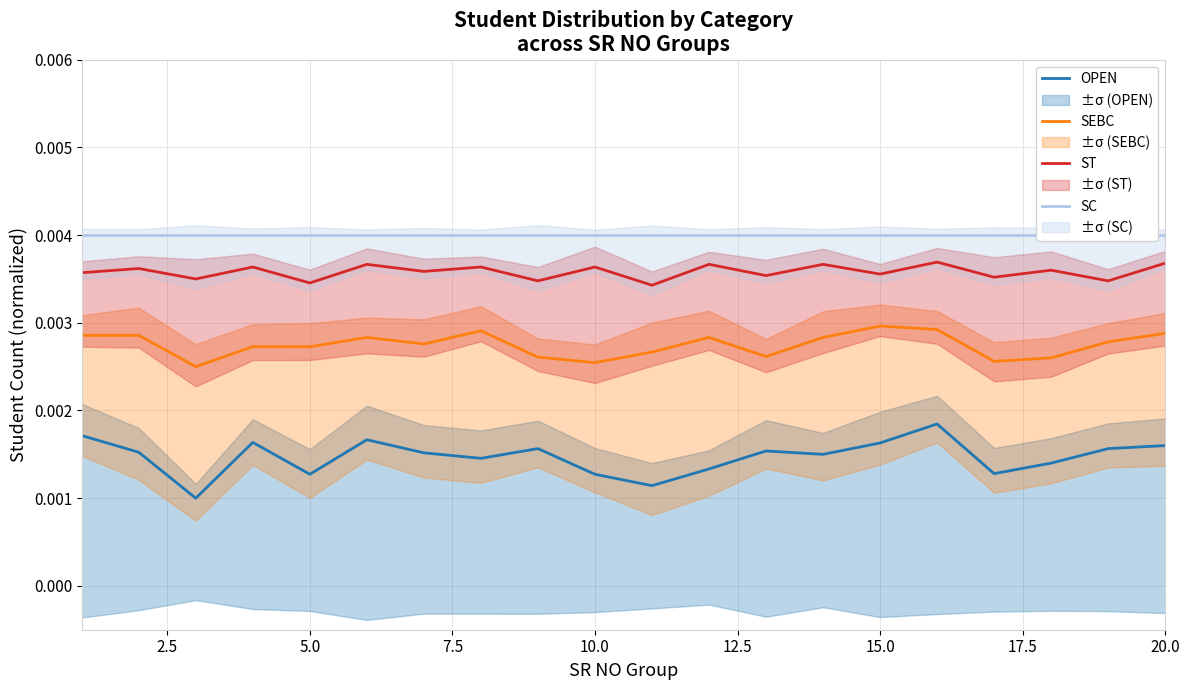

How many categories are shown in the chart?

20